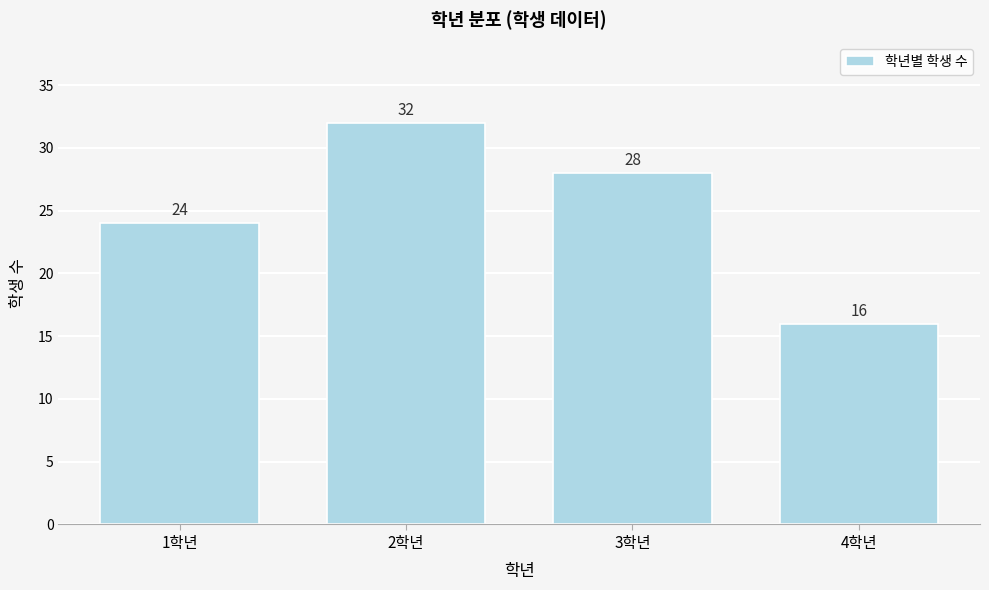

Reading right to left, what are all the values shown in this chart?

16	28	32	24